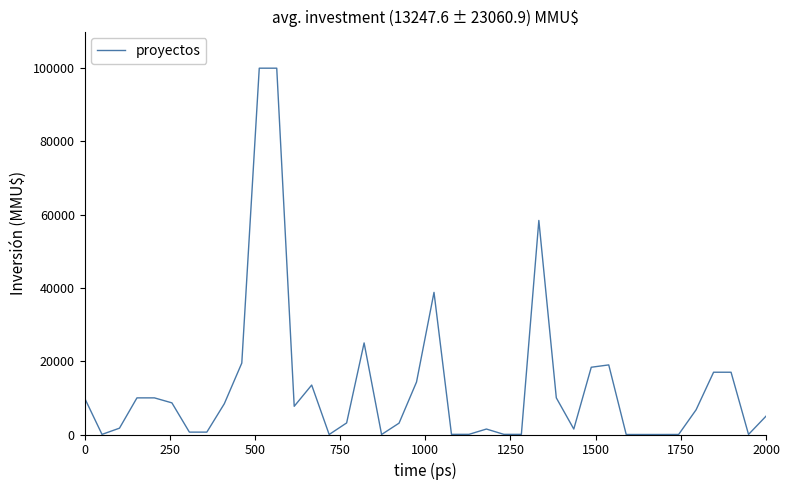

What is the maximum value shown in the chart?

100000